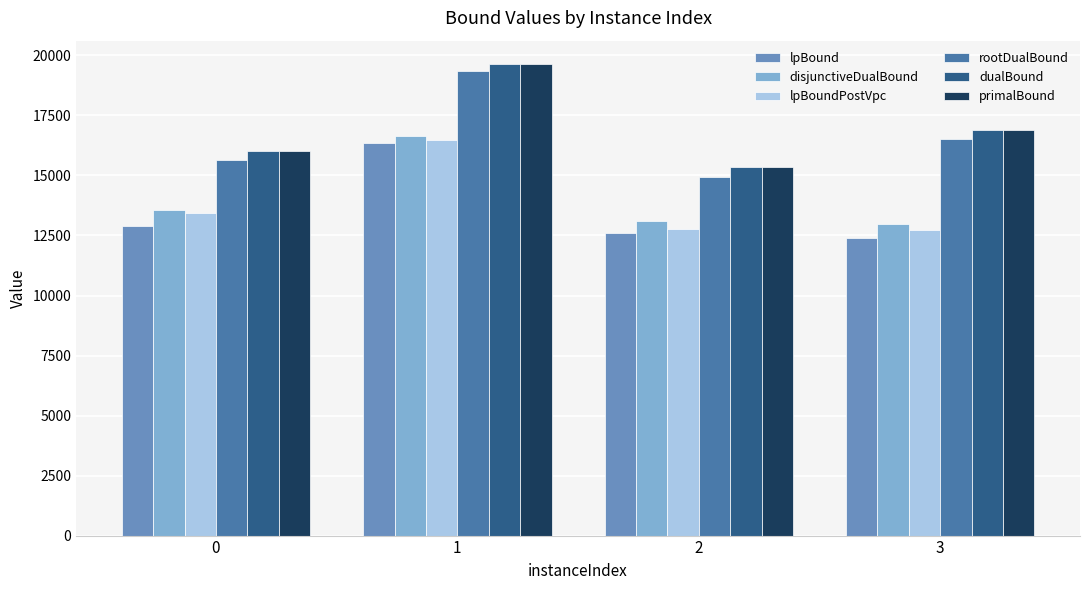

Where is dualBound nearest to the value 17494?

3